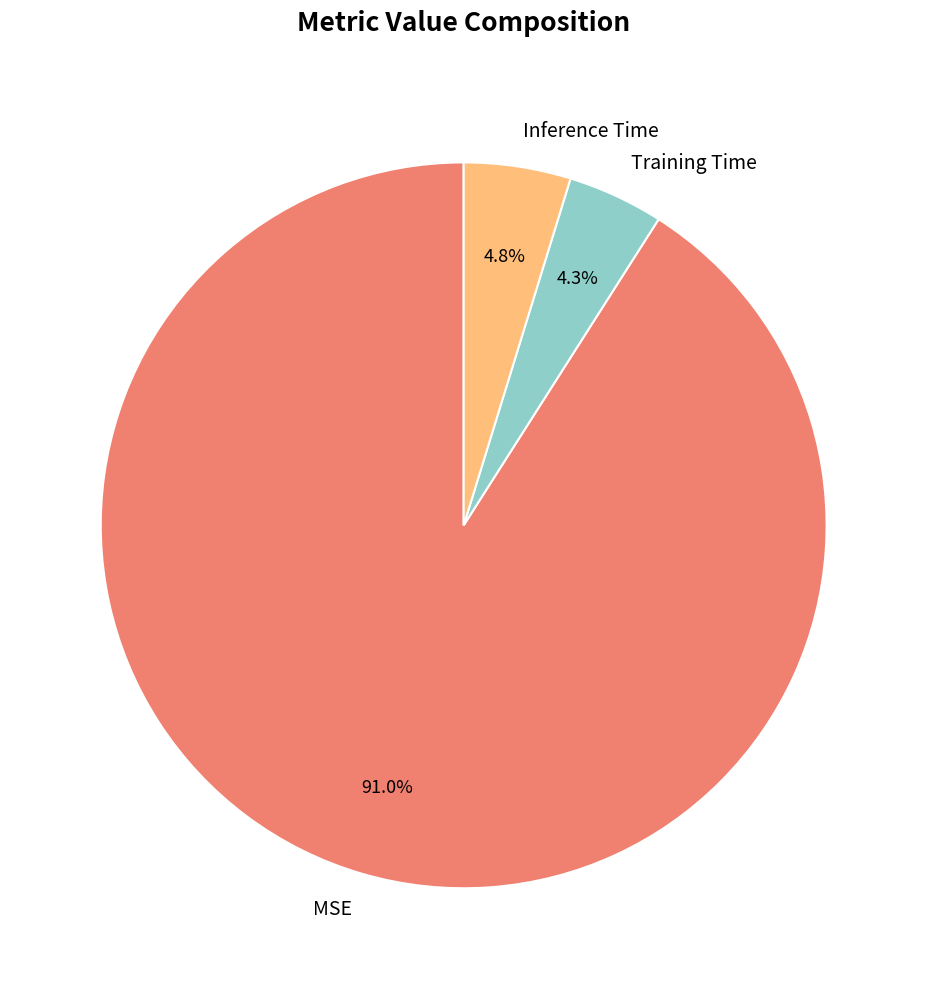

Does Inference Time account for over 50% of the chart?

No